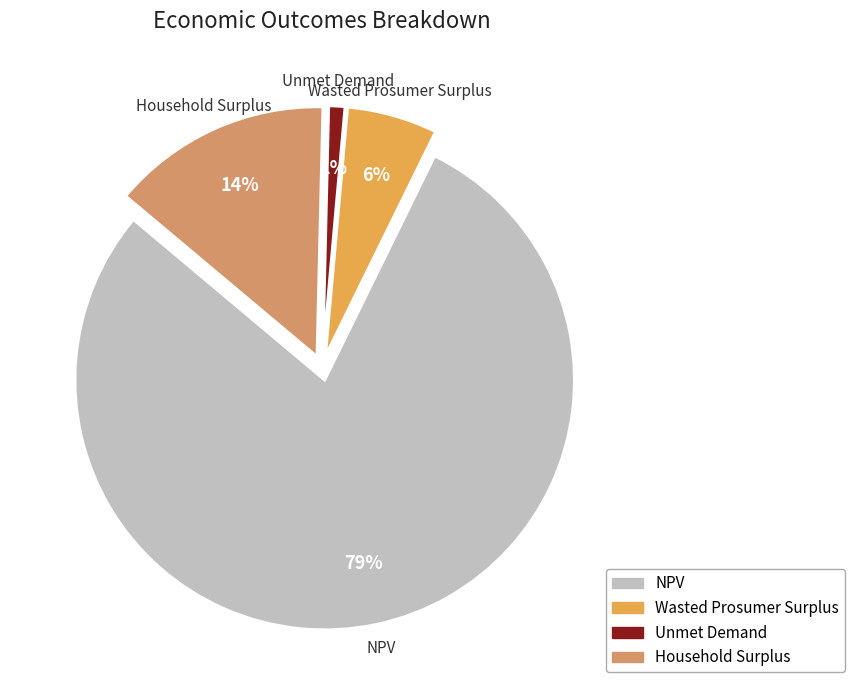

Rank the categories by value from lowest to highest.

Unmet Demand, Wasted Prosumer Surplus, Household Surplus, NPV